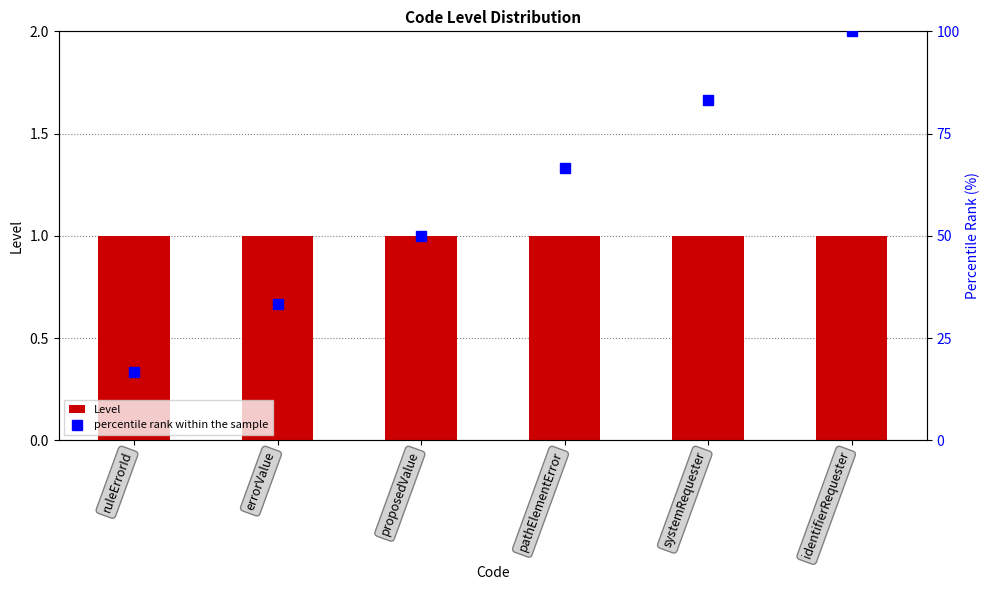

What is the greatest value displayed?

100.0